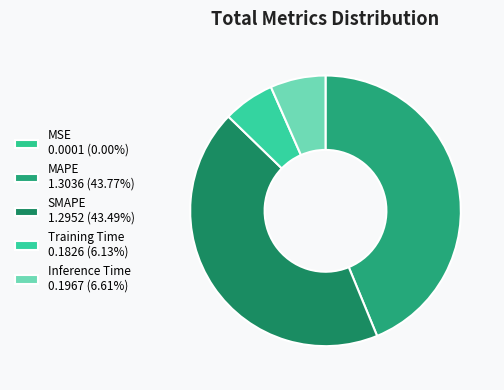

Rank the categories by value from lowest to highest.

MSE, Training Time, Inference Time, SMAPE, MAPE